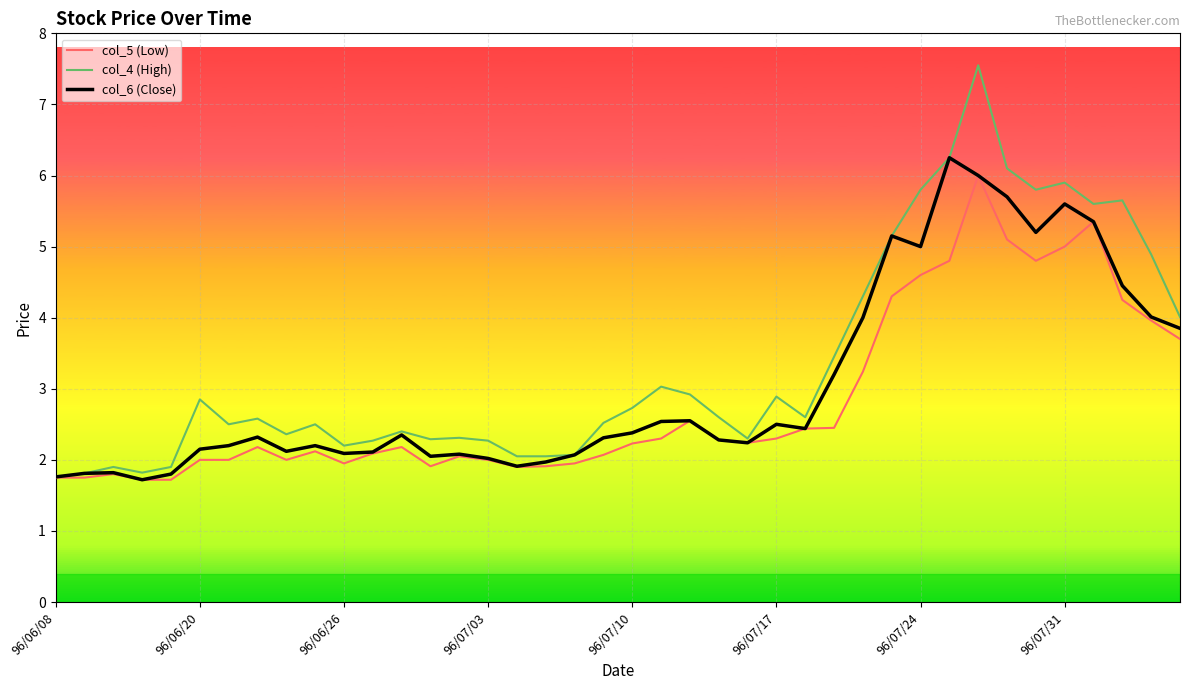

Which series has the largest range (max minus min)?

col_4 (High)